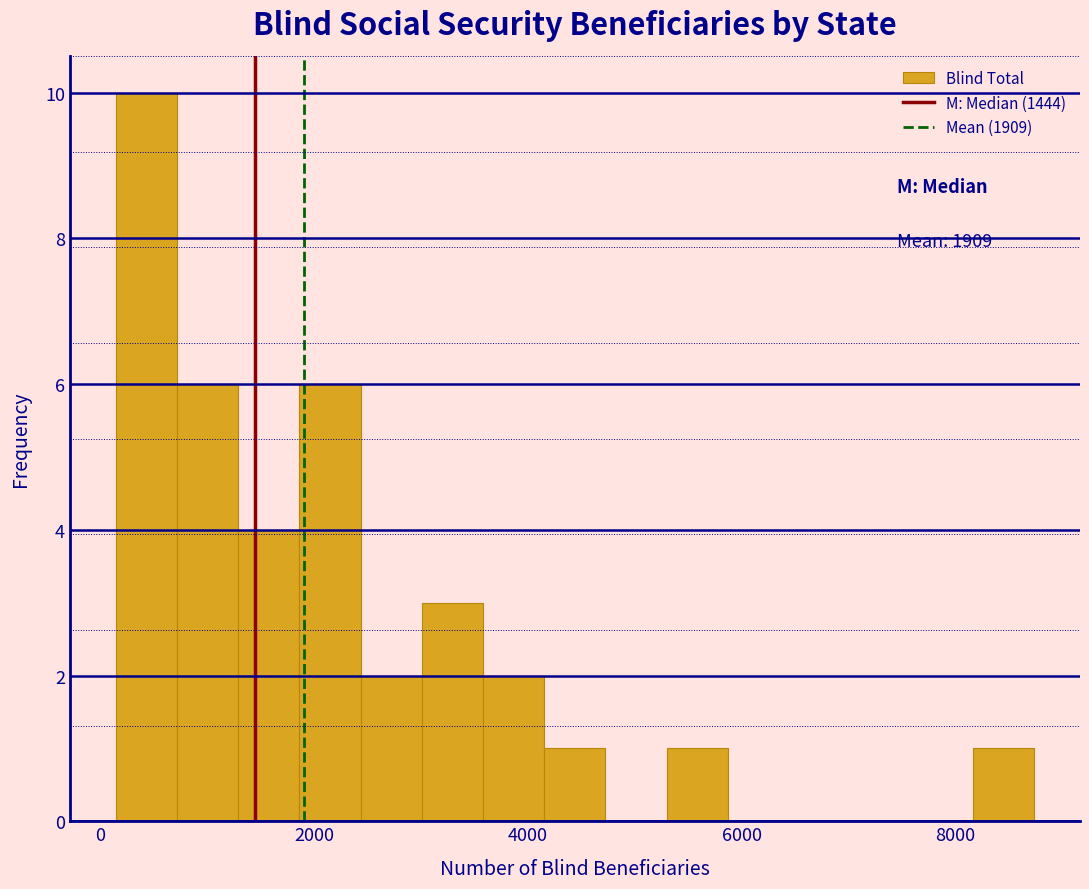

Around what value on the x-axis is the tallest bar? Give the approximate position of its centre, as read against the axis.

400